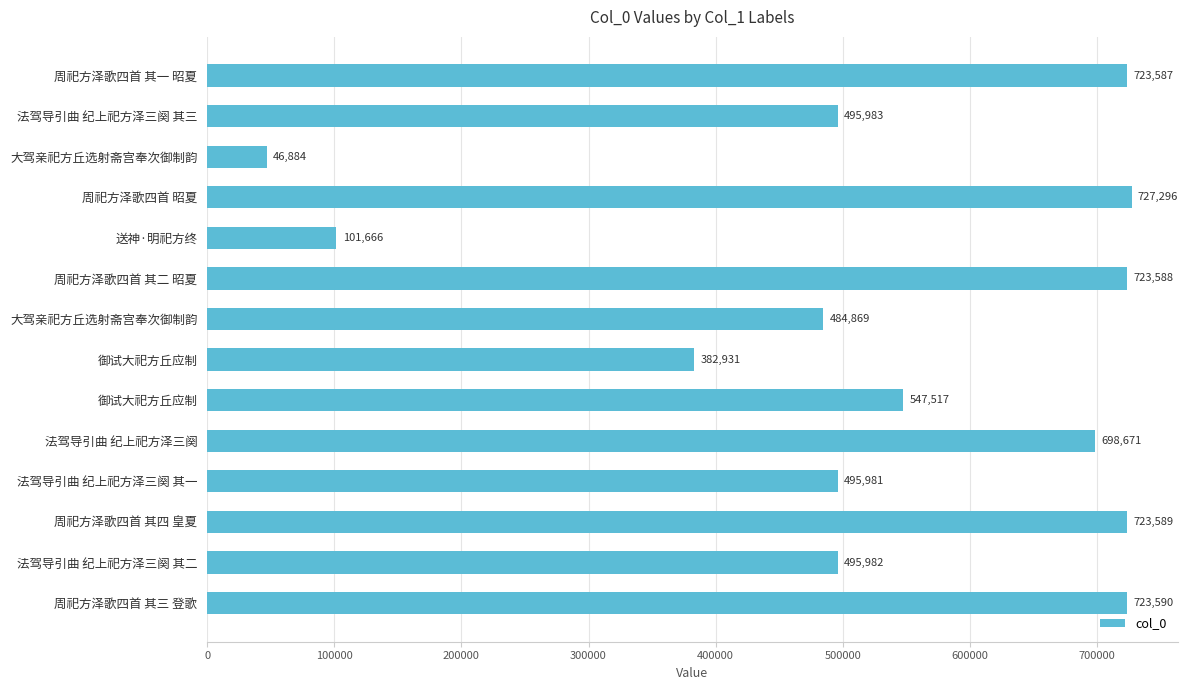

What is the sum of all values?

7372134